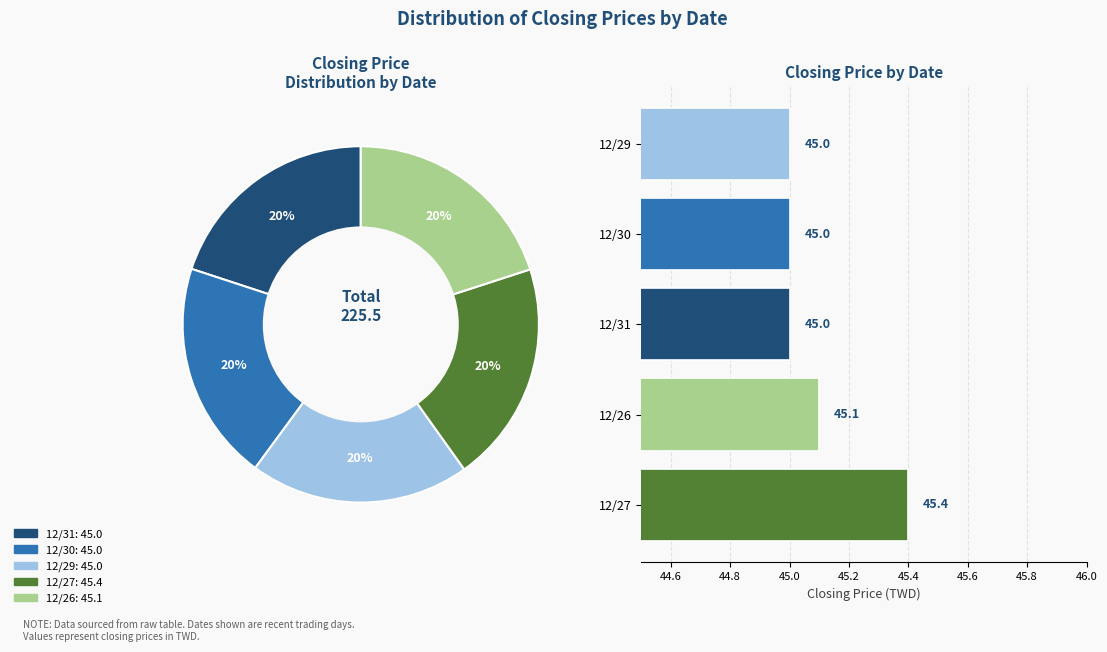

Is 12/26 the majority of the pie?

No